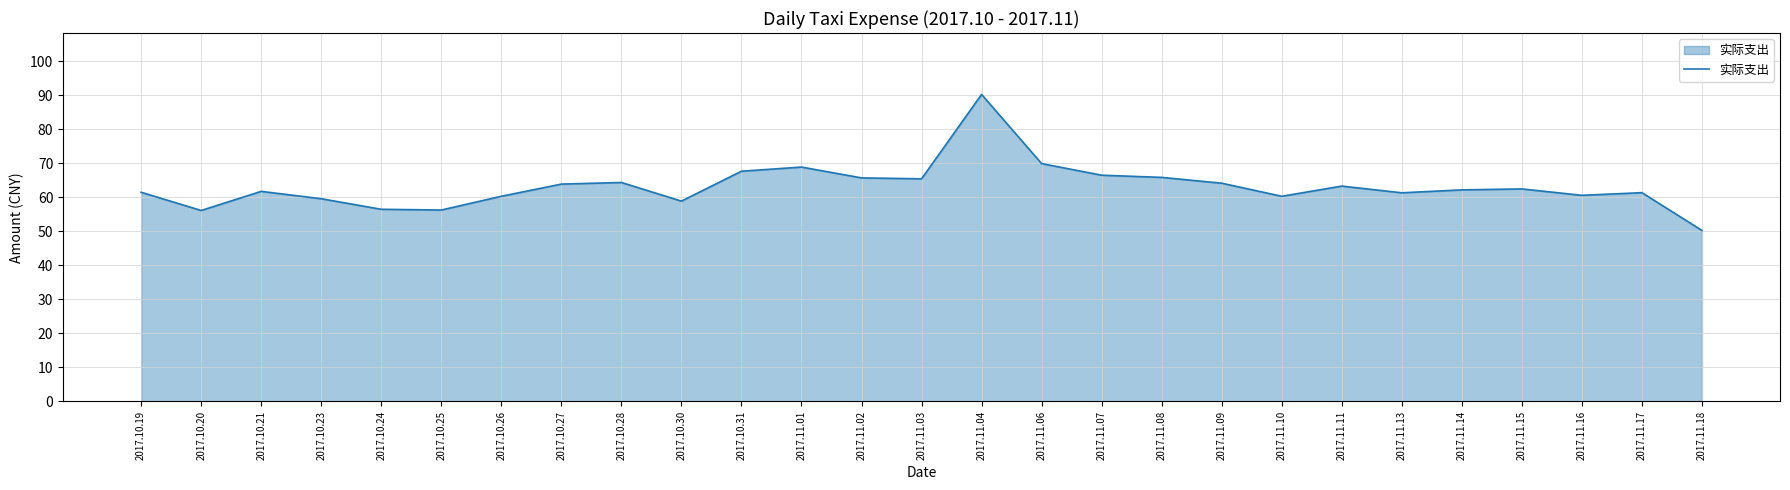

Where is the first local maximum?

2017.10.21